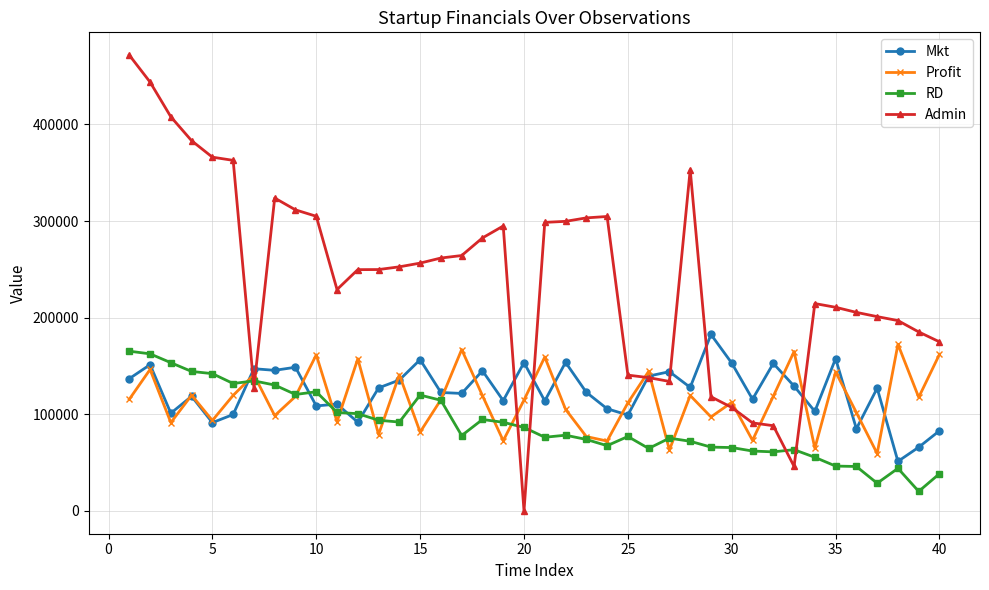

What is the maximum value for Profit?

172459.0